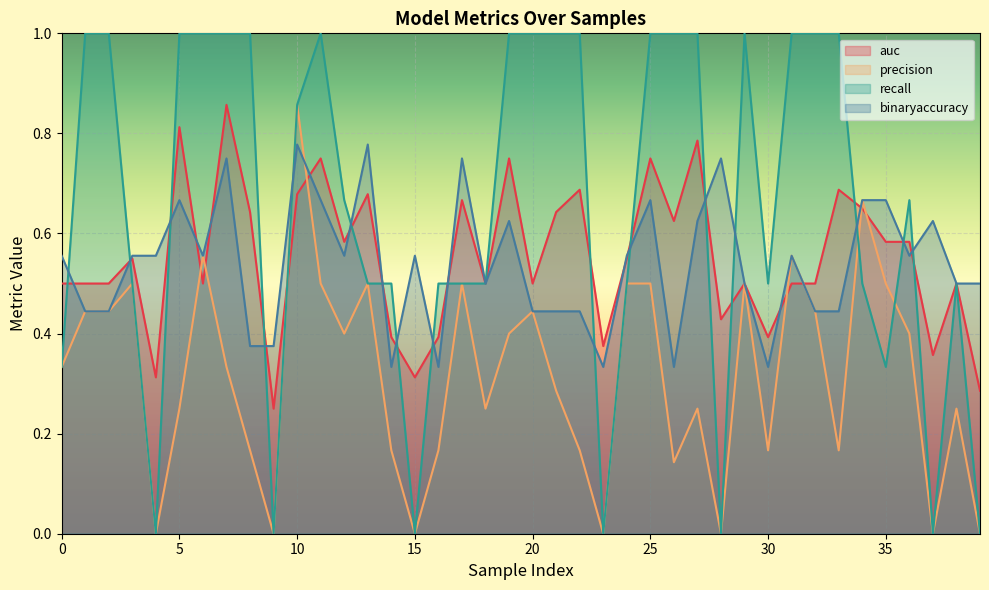

What is the sum of the precision values at 21 and 6?

0.8